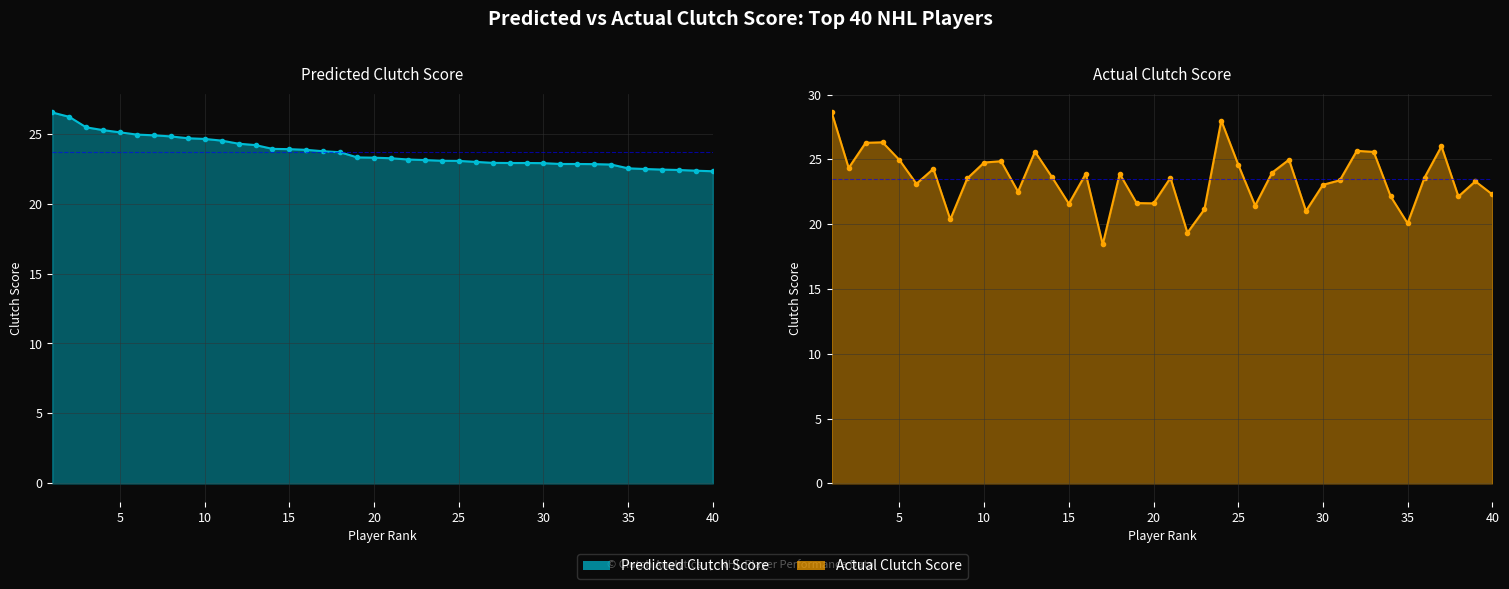

True or false: Actual Clutch Score has more than 1 interior local peaks.

True